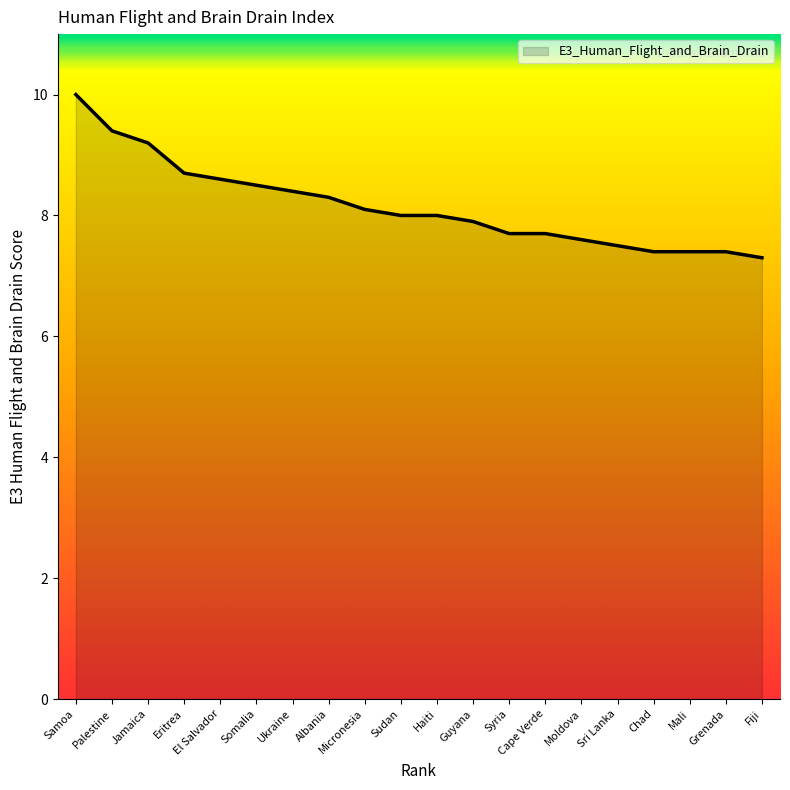

Is it true that the value at Jamaica is 4.5?

False